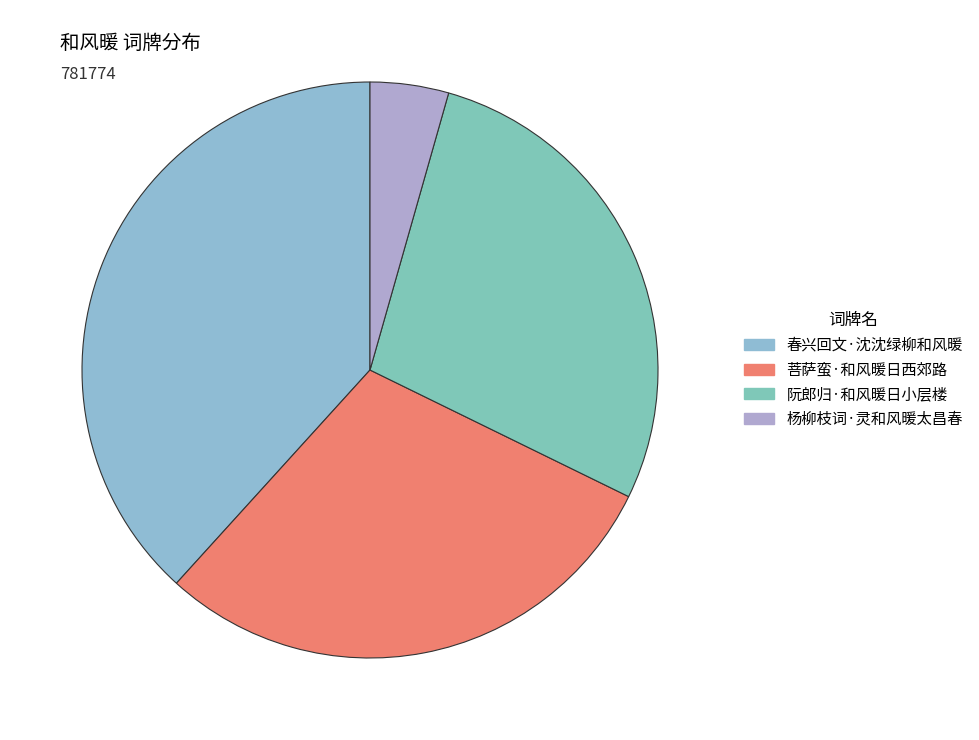

Combined, what portion of the pie is 菩萨蛮·和风暖日西郊路 and 春兴回文·沈沈绿柳和风暖?

67.8%